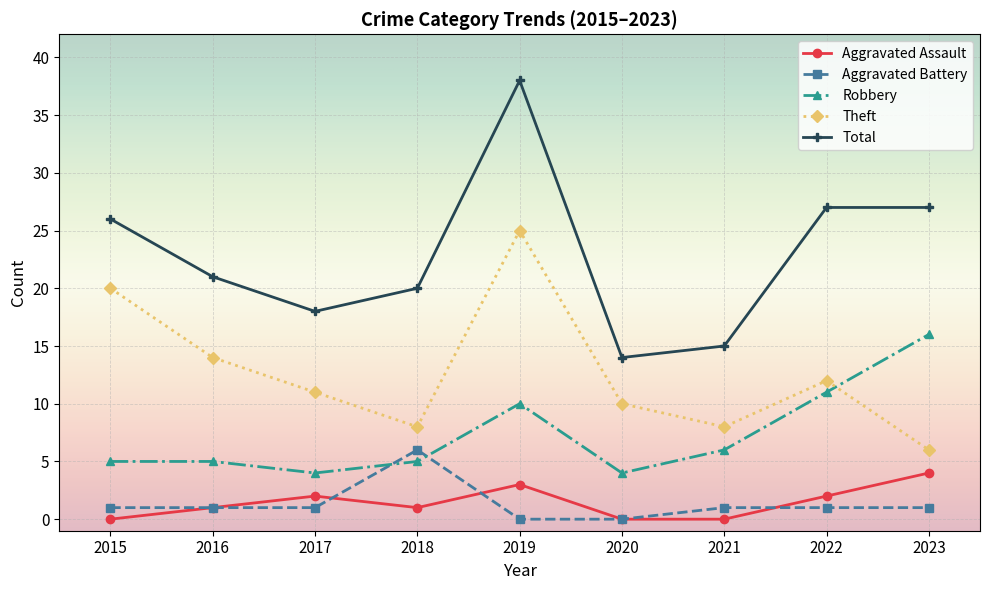

True or false: Theft and Total cross at least once.

False